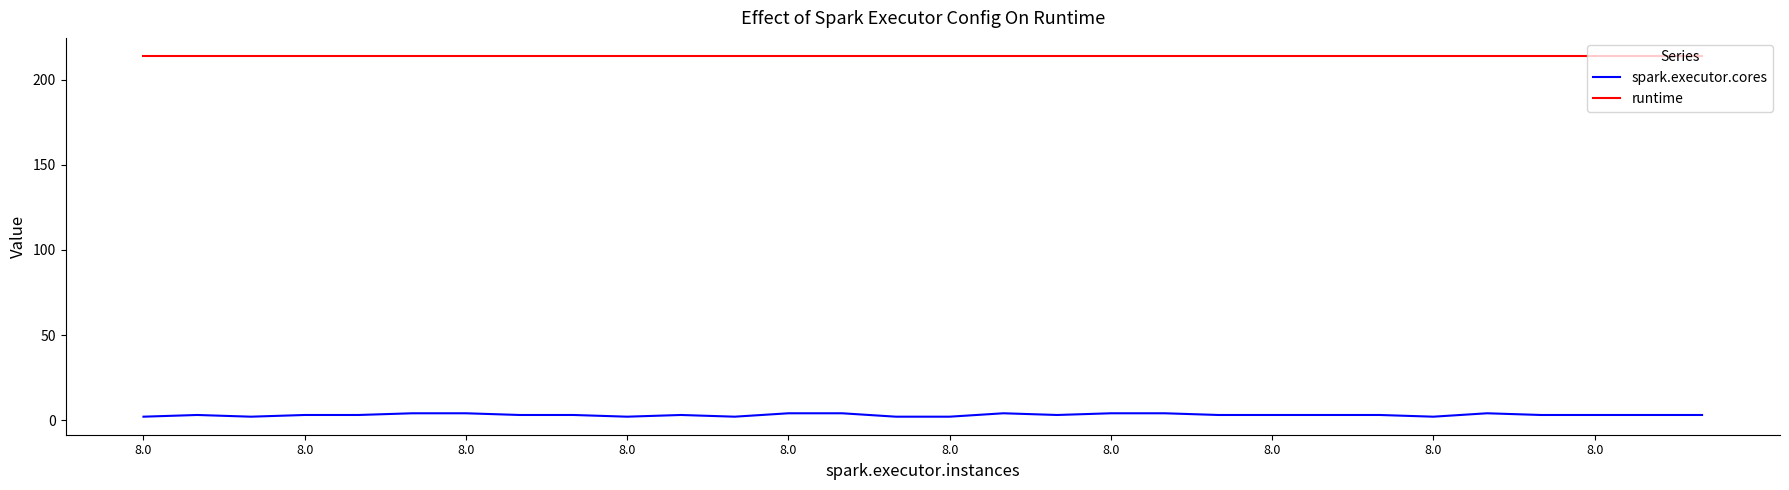

What is the smallest value displayed?

2.0